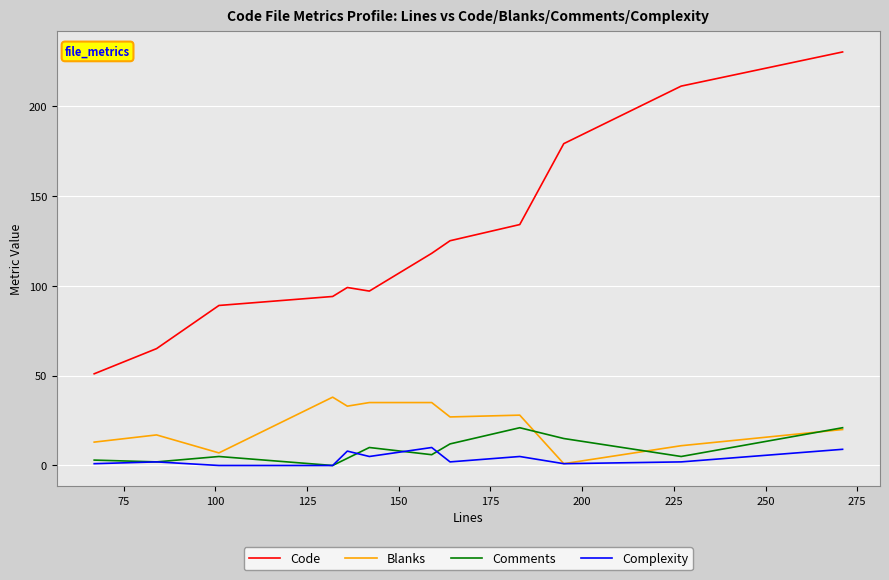

Which series has the widest spread of values?

Code